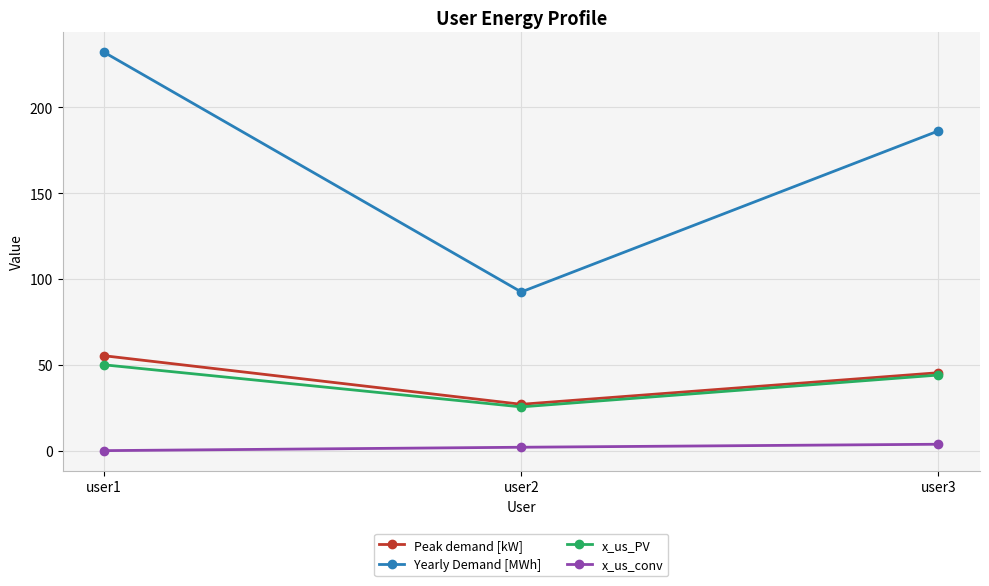

Reading right to left, list all the values displayed in this chart.

Peak demand [kW]: user3=45.4	user2=27.0	user1=55.3
Yearly Demand [MWh]: user3=186.3	user2=92.5	user1=232.1
x_us_PV: user3=44.0	user2=25.5	user1=50.0
x_us_conv: user3=3.7	user2=2.0	user1=0.0